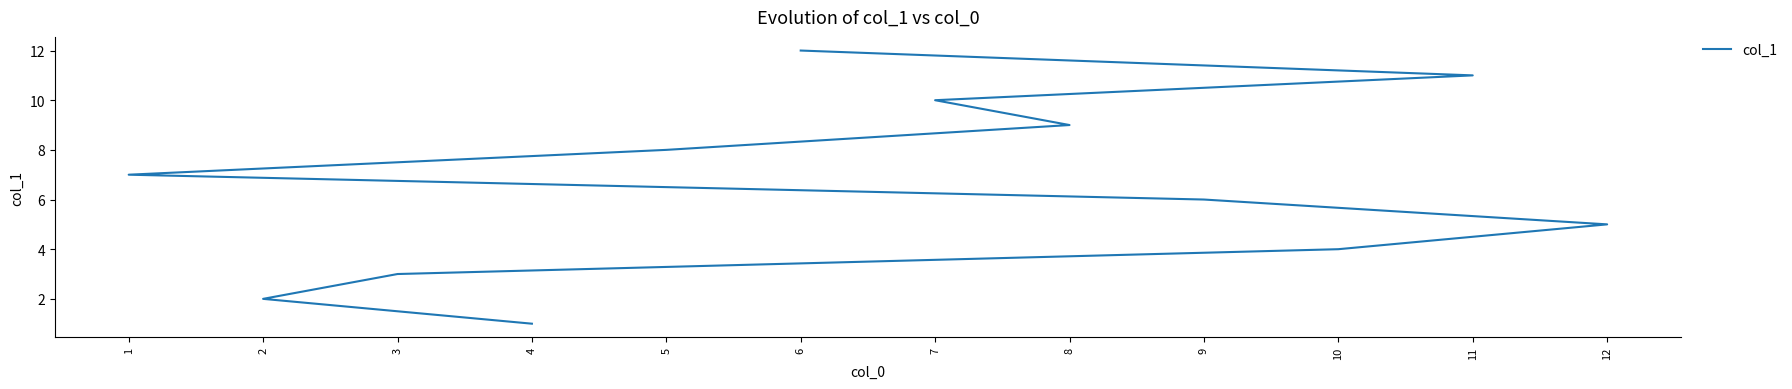

Does the chart display data point markers on the line(s)?

No